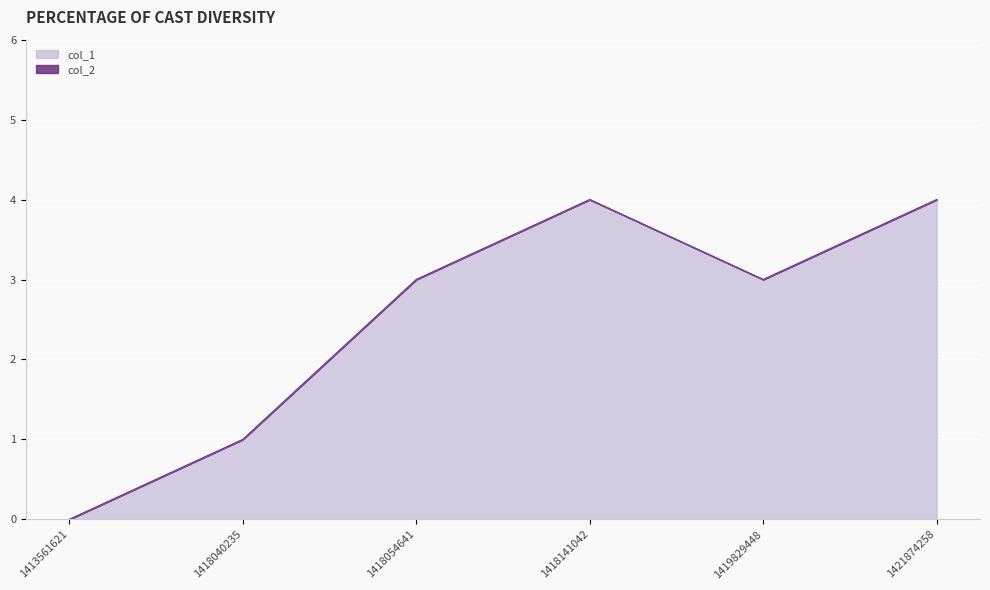

How many lines are shown in the chart?

2